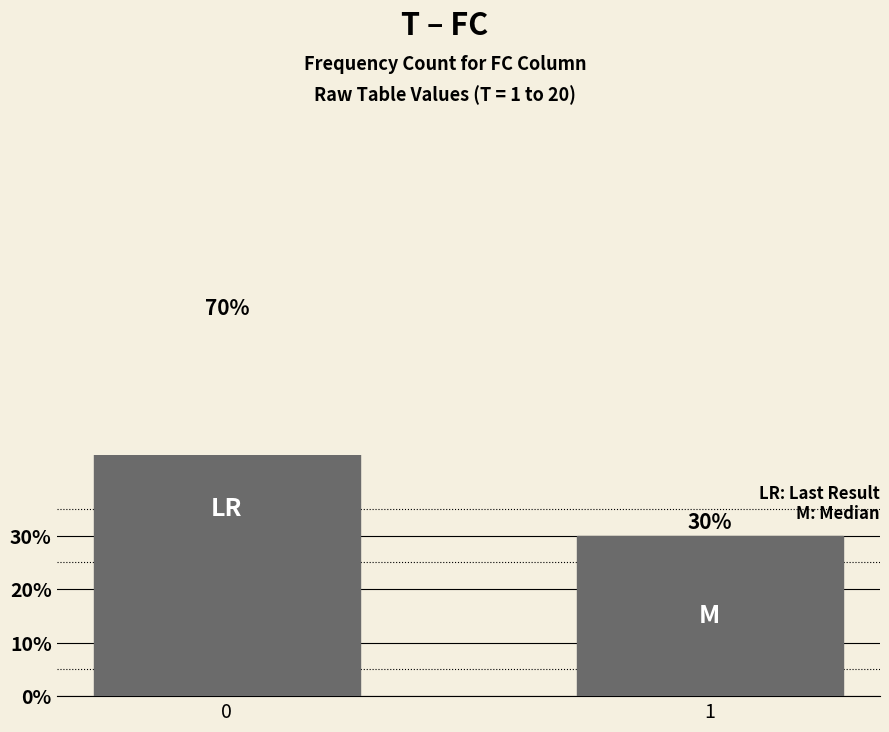

Count the values in the range 0 to 1.

2